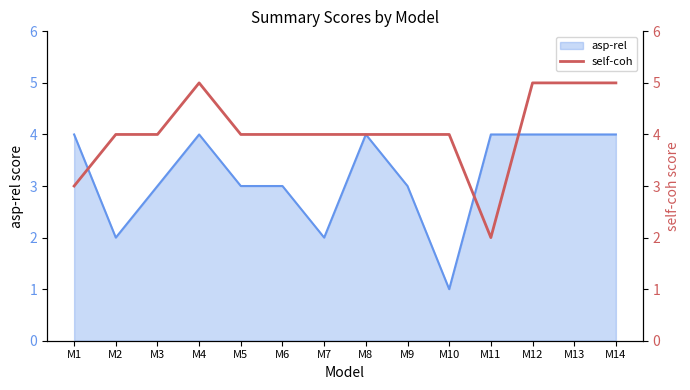

True or false: asp-rel has a value of 4 at M13.

True